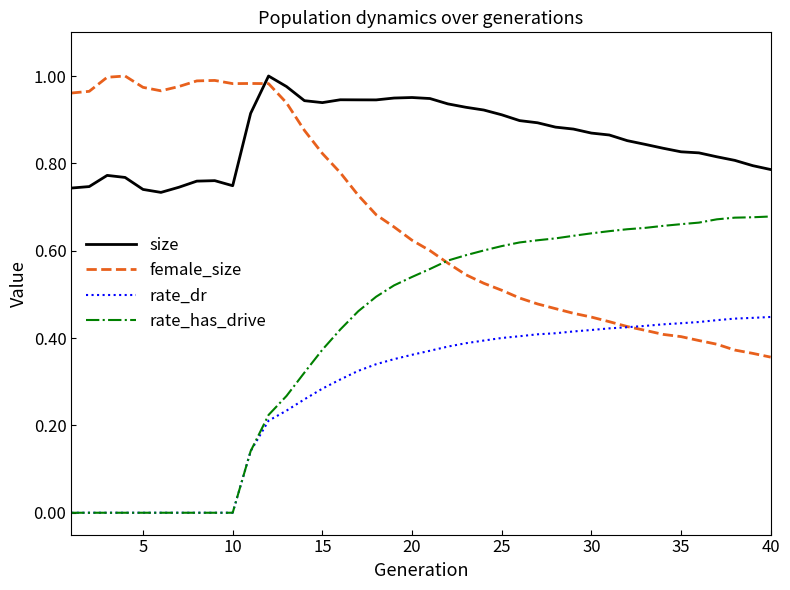

Rank the series by their average value, from highest to lowest.

size, female_size, rate_has_drive, rate_dr